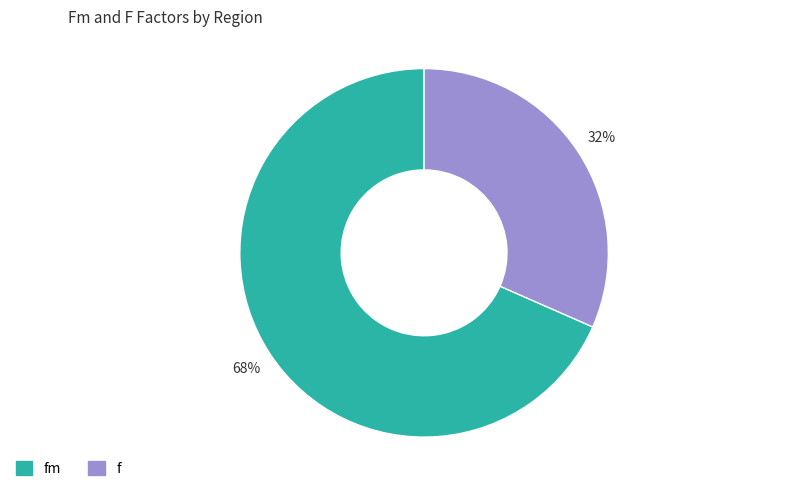

Is there a majority slice in this chart?

Yes